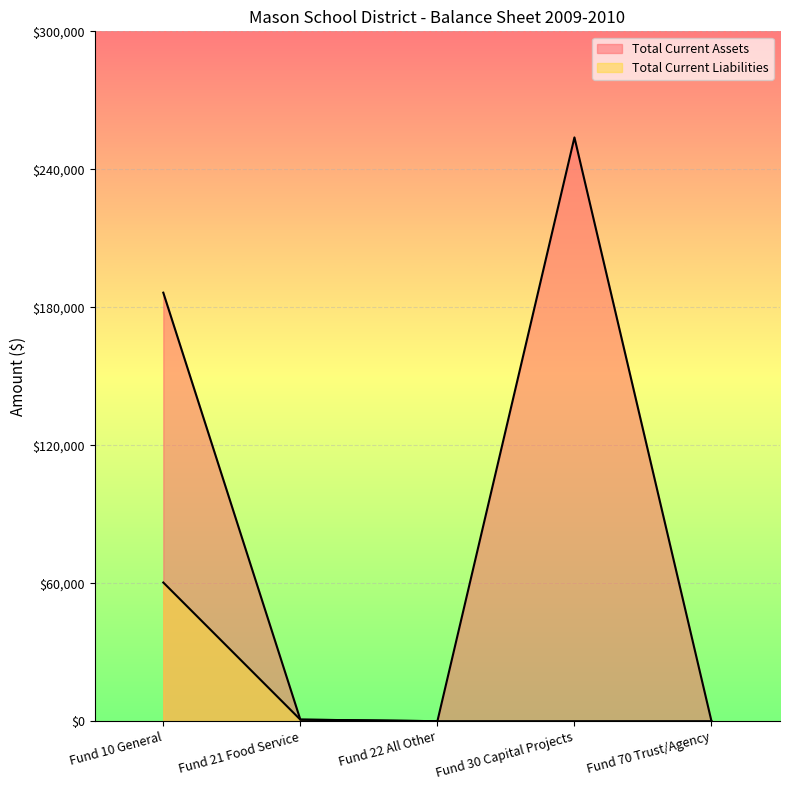

What is the difference between the highest and lowest values at Fund 30 Capital Projects?

253867